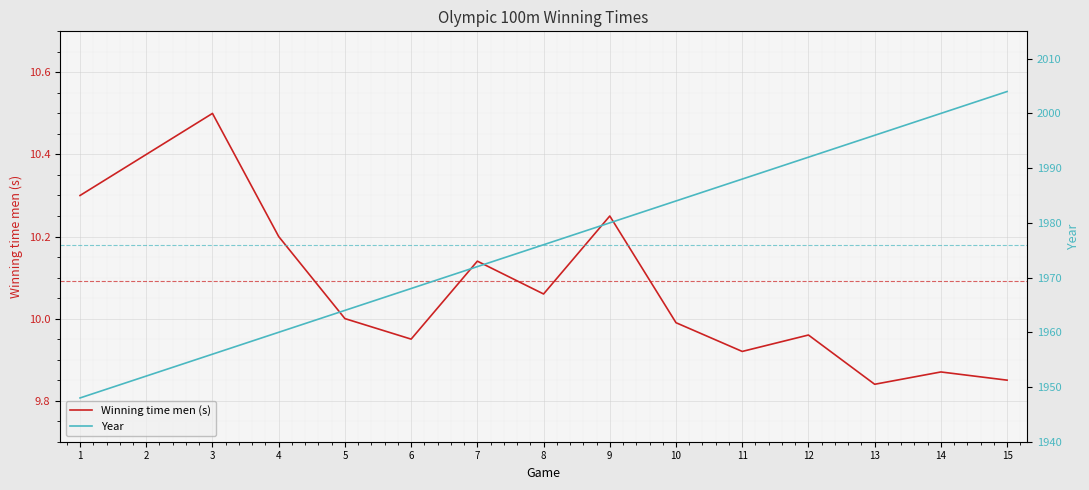

How many lines are shown in the chart?

2